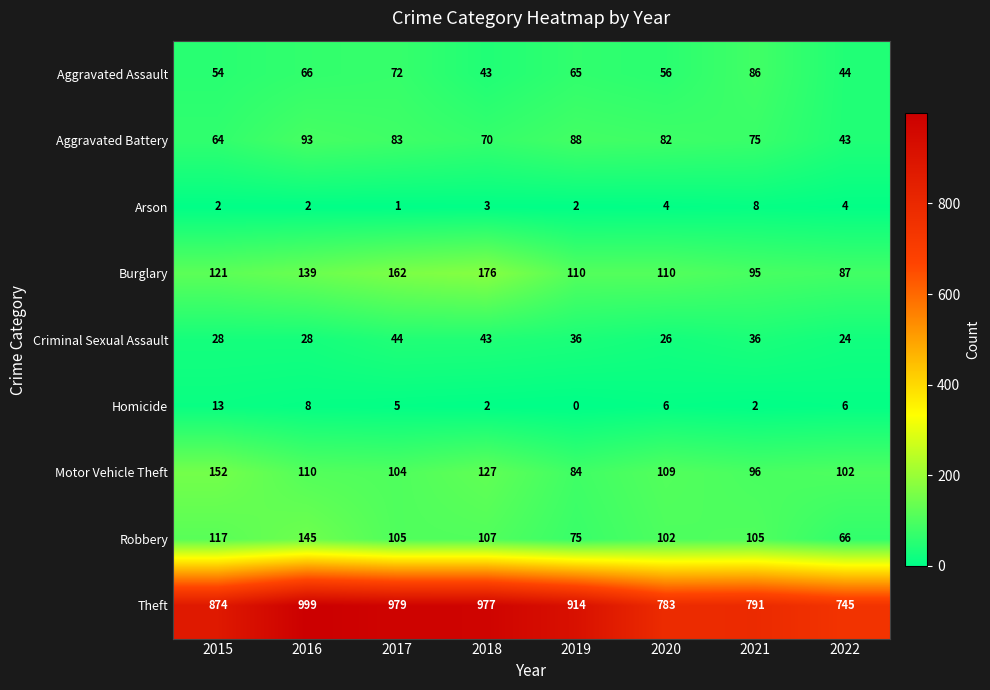

True or false: Motor Vehicle Theft has a value of 152 at 2015.

True